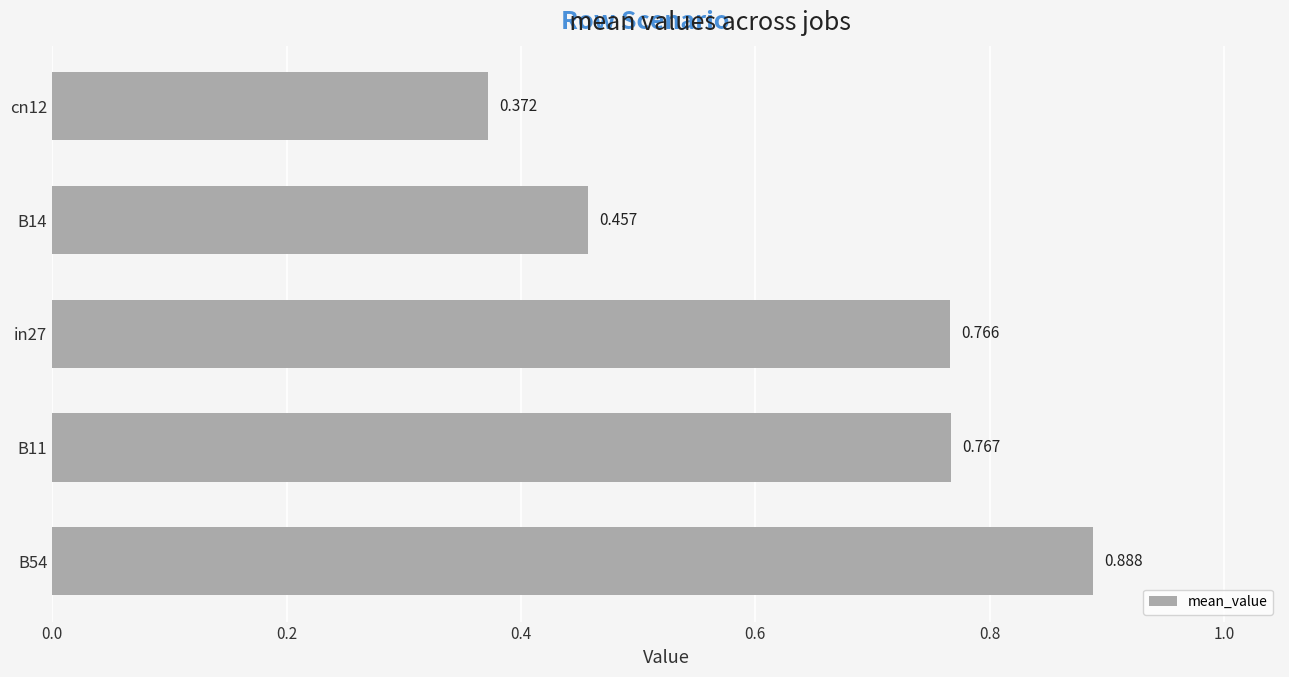

Count the values in the range 0 to 1.

5